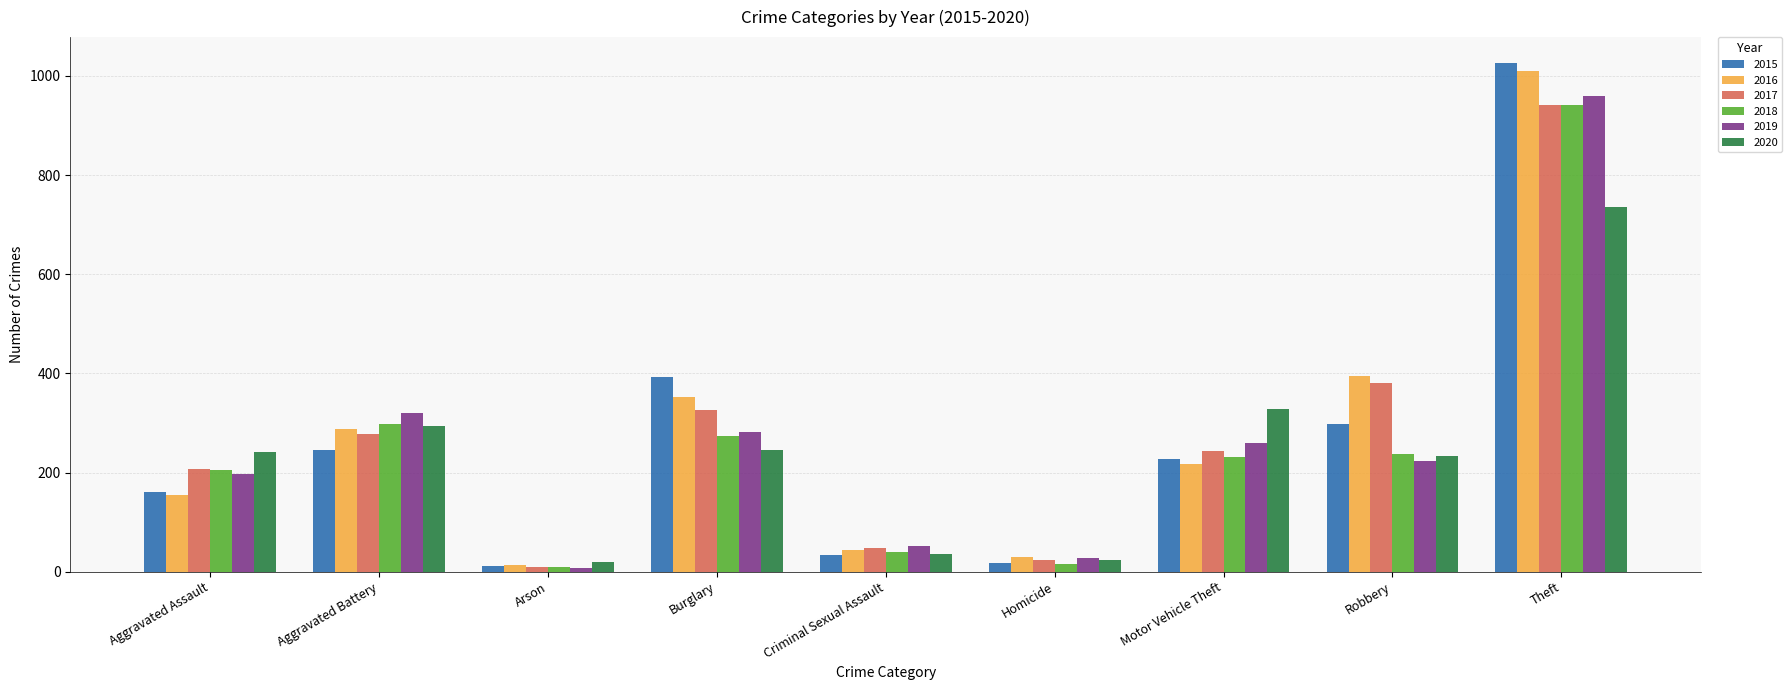

What is the maximum value shown in the chart?

1027